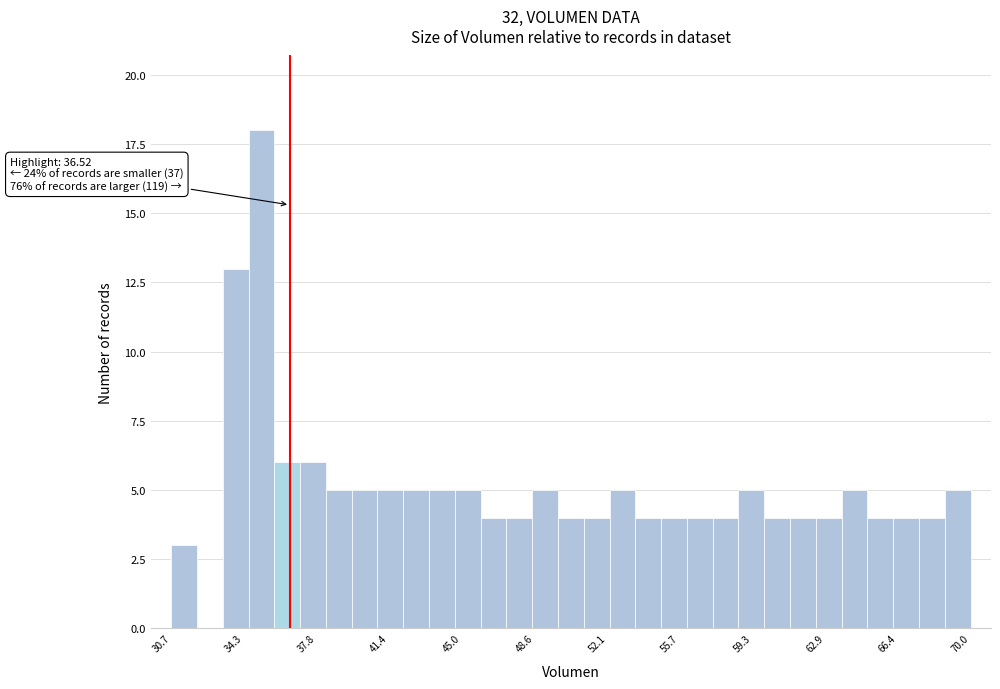

Around what value on the x-axis is the tallest bar? Give the approximate position of its centre, as read against the axis.

35.0